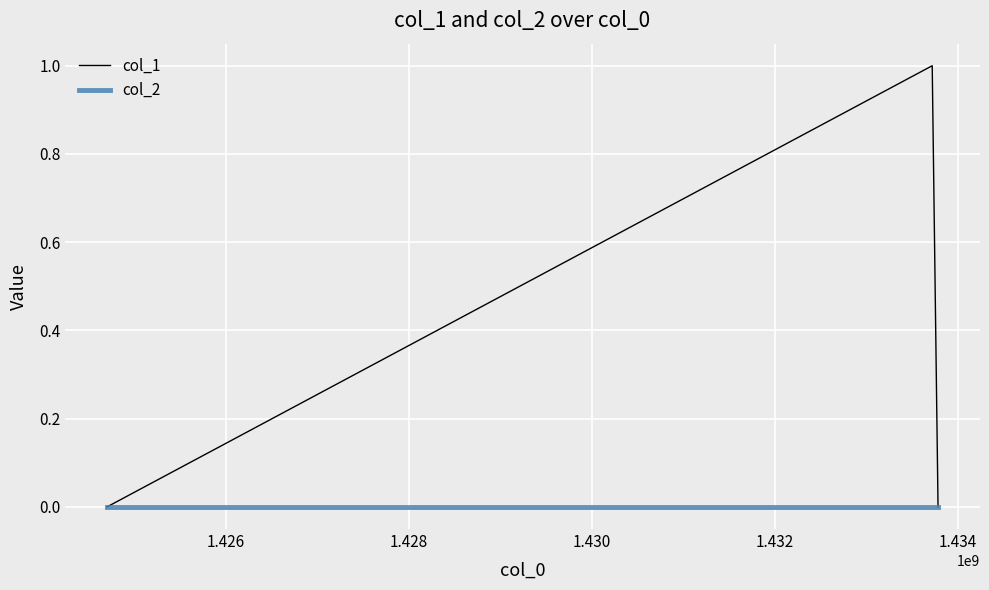

List the series in order of their peak value, lowest first.

col_2, col_1